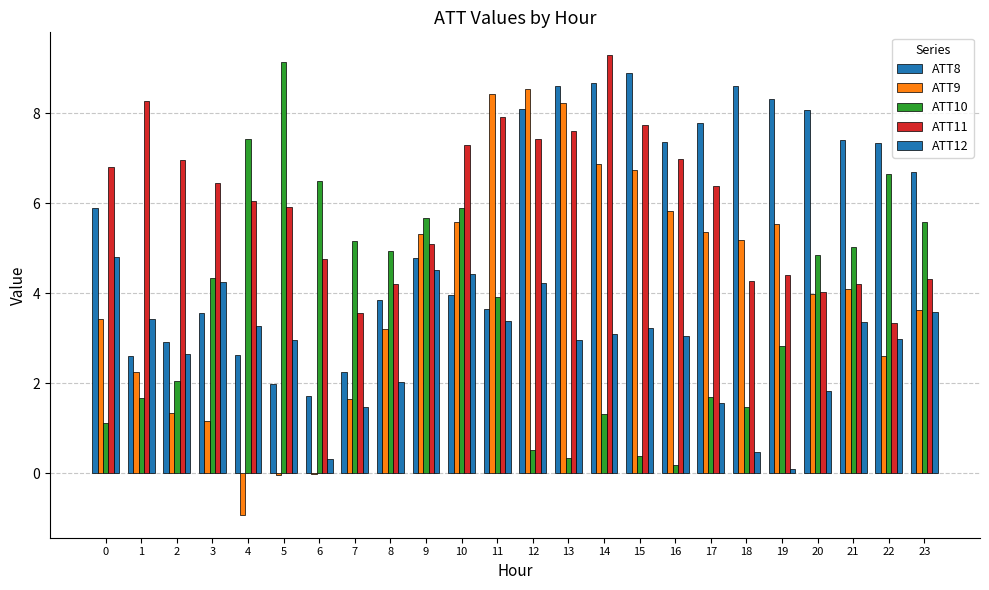

At which category is the sum across all series the highest?

14